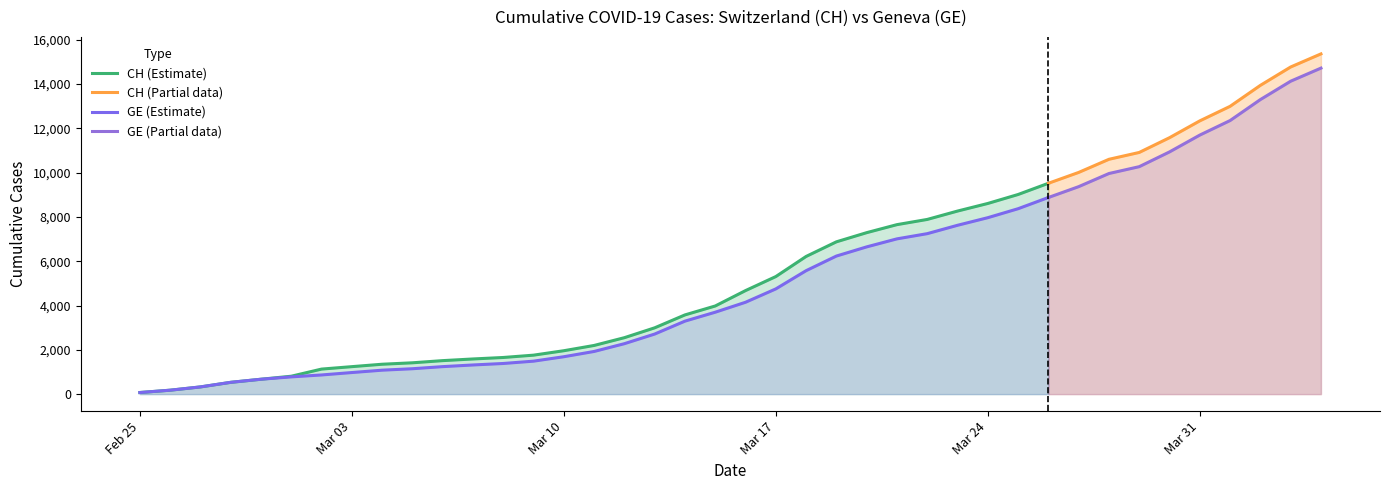

How many values in the GE series are below 4147?

20